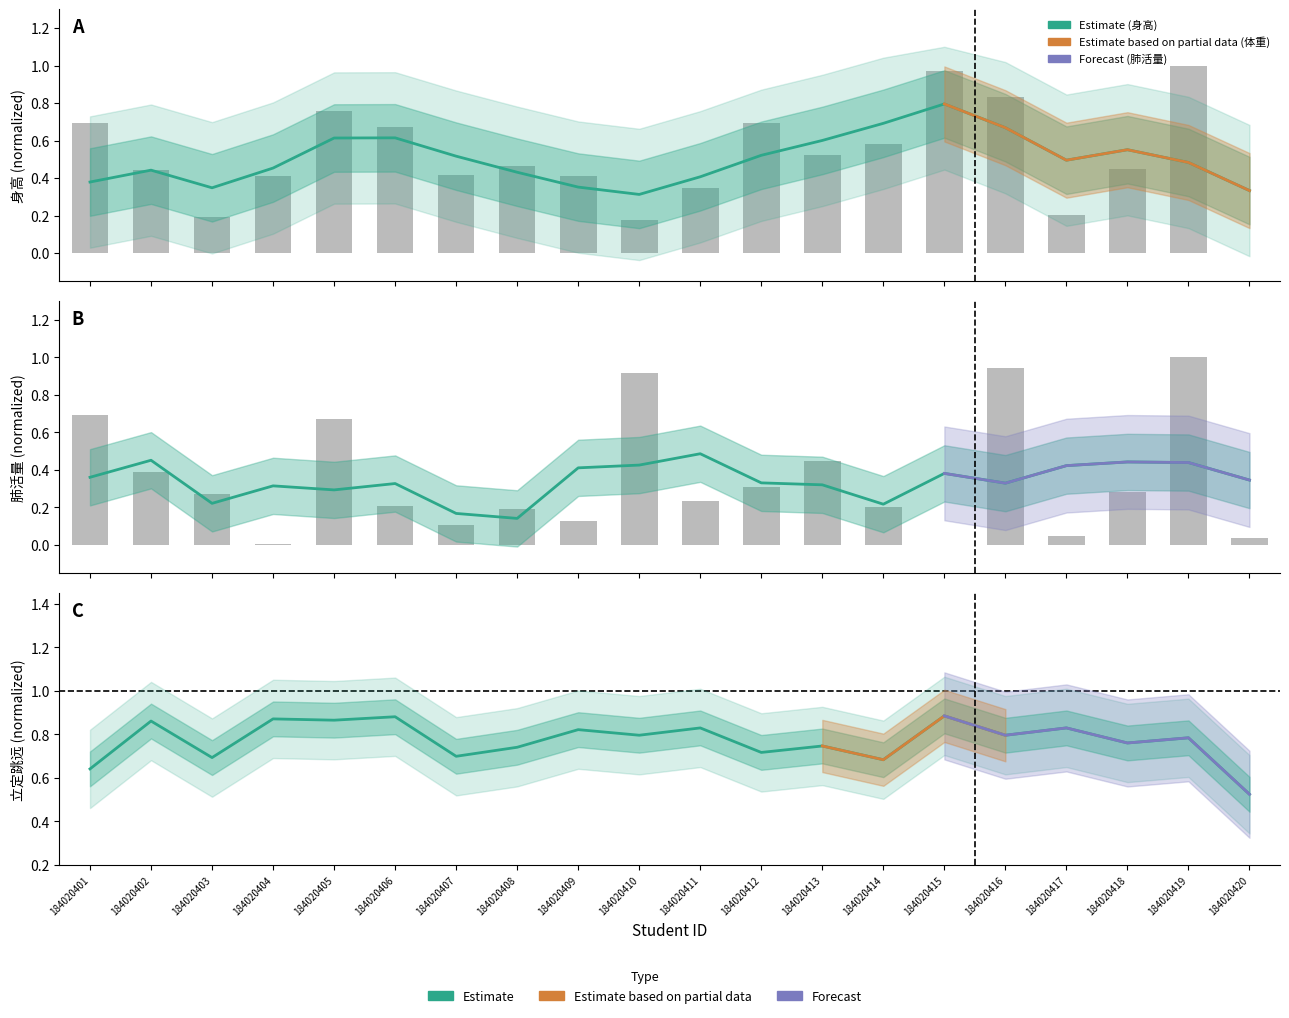

What is the minimum value shown in the chart?

0.1